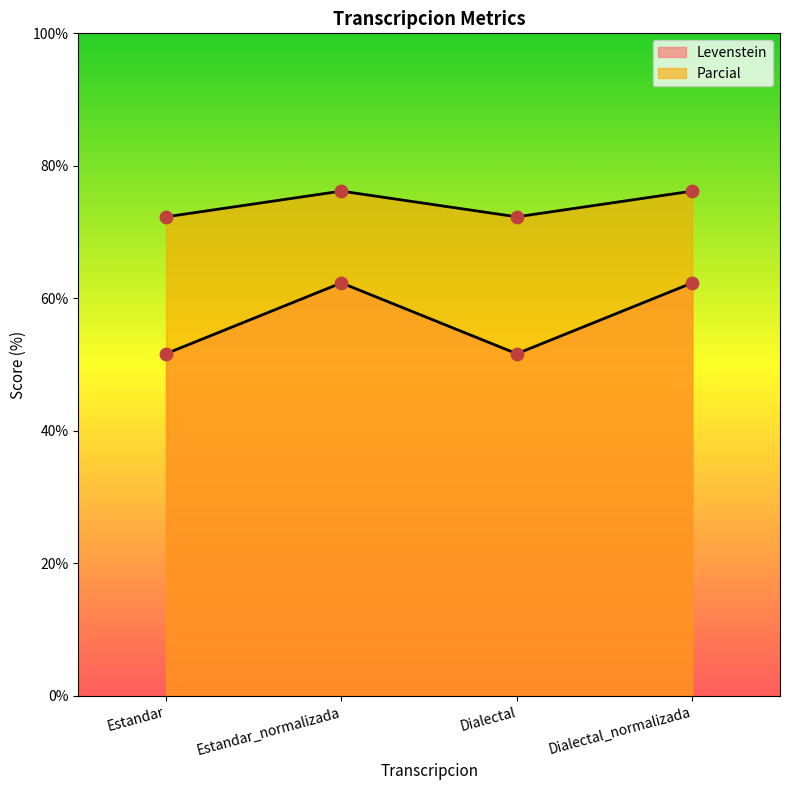

At how many categories does at least one series exceed 68?

4